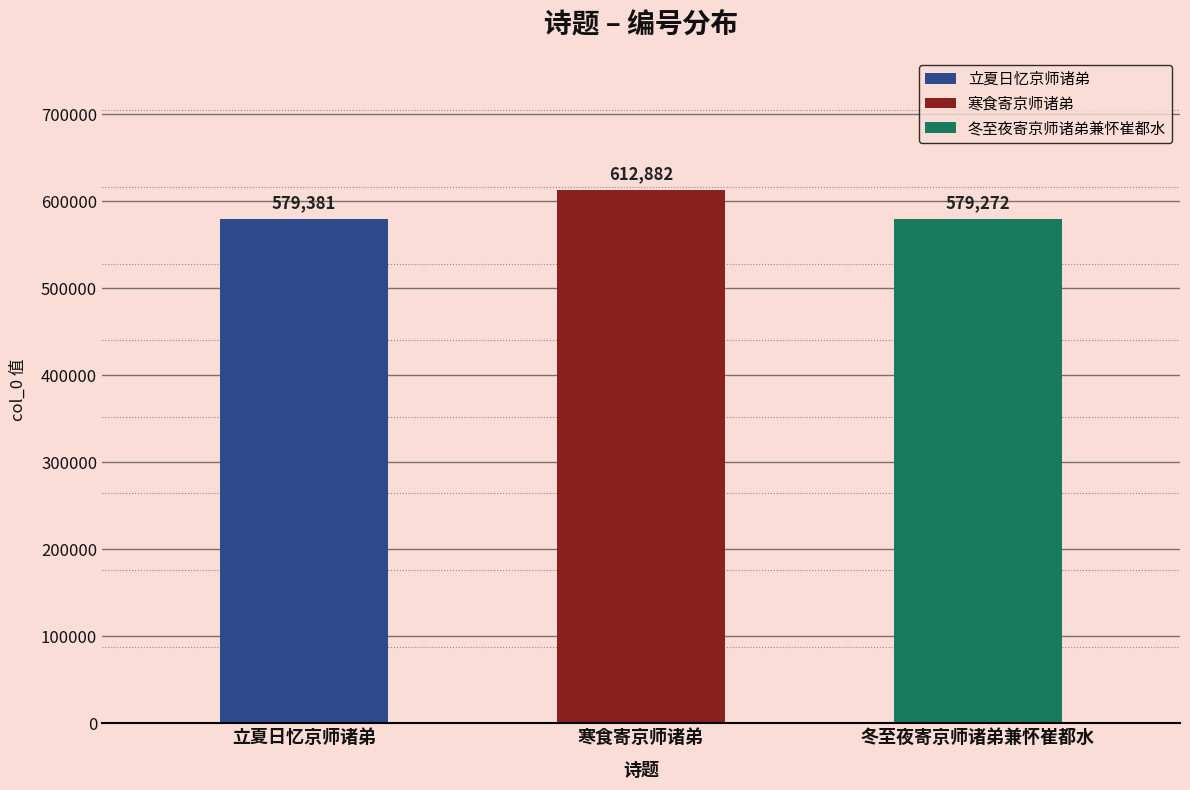

Reading left to right, what are all the values shown in this chart?

立夏日忆京师诸弟=579381	寒食寄京师诸弟=612882	冬至夜寄京师诸弟兼怀崔都水=579272